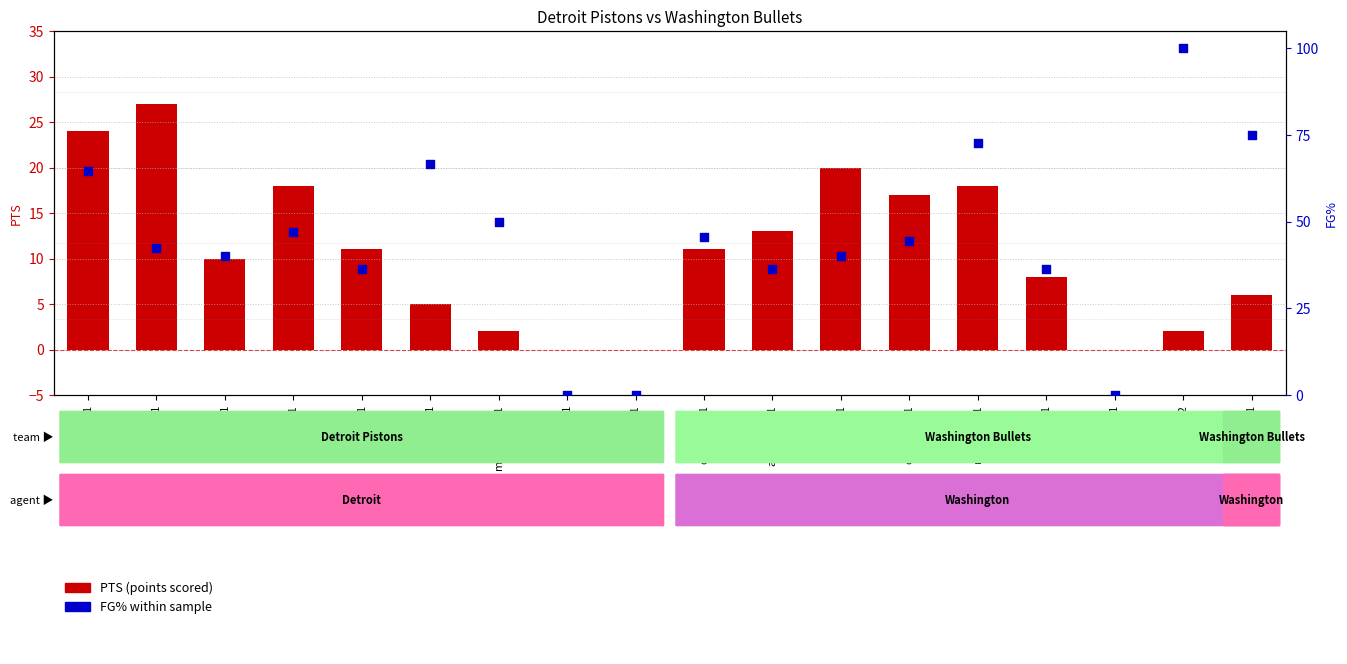

Which series has the largest total across all categories?

FG% (percentile)